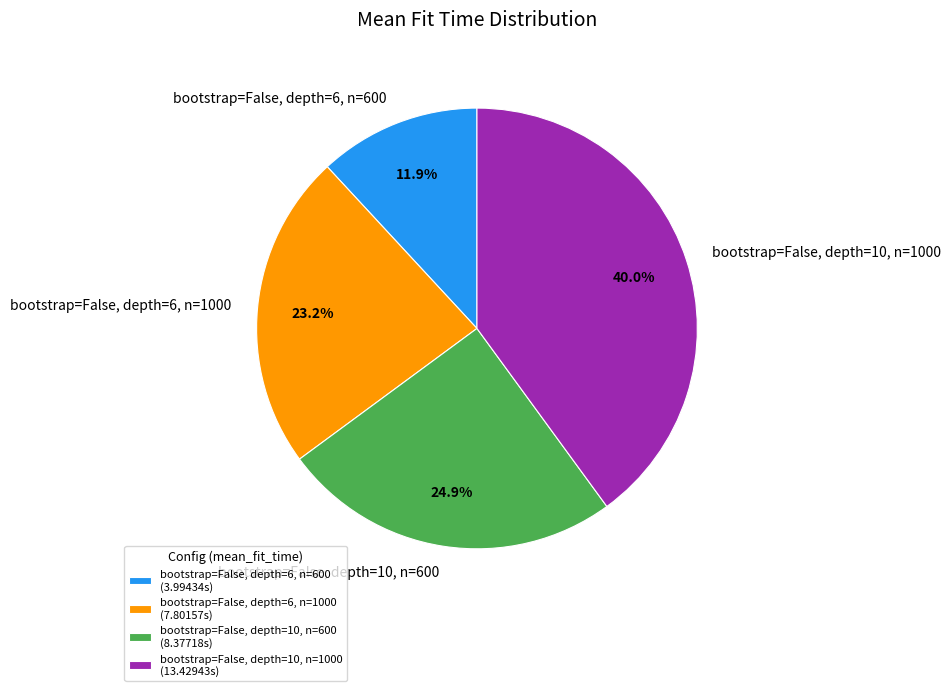

What is the ratio of the value at bootstrap=False, depth=6, n=1000 to the value at bootstrap=False, depth=10, n=1000?

0.6